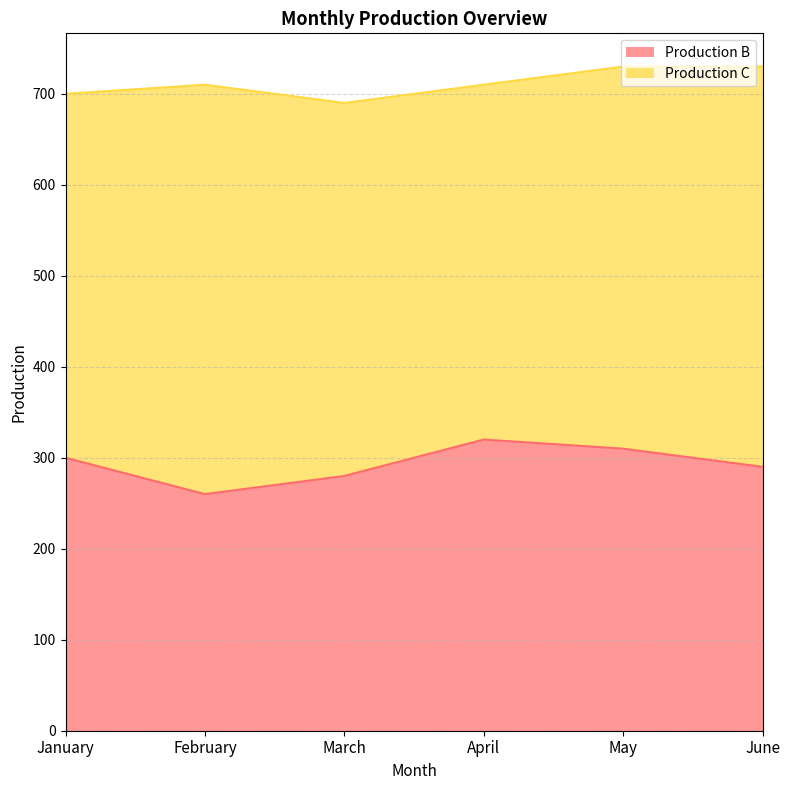

The chart shows a value of 74 at February. True or false?

False